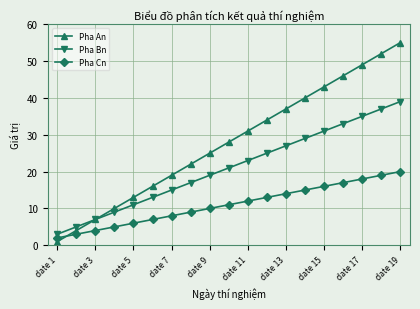

What is the minimum value for Pha Bn?

3